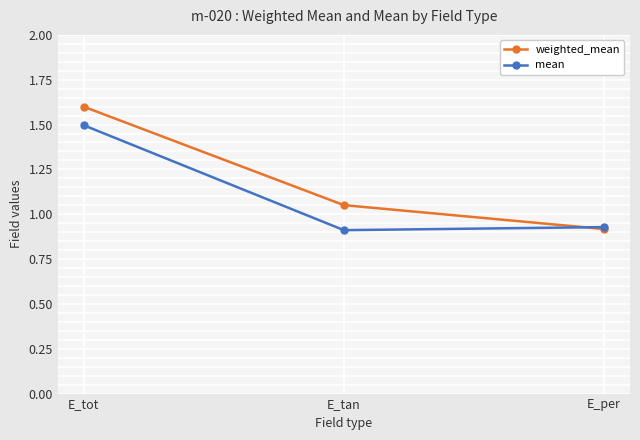

What is the label of the 1st point from the right?

E_per